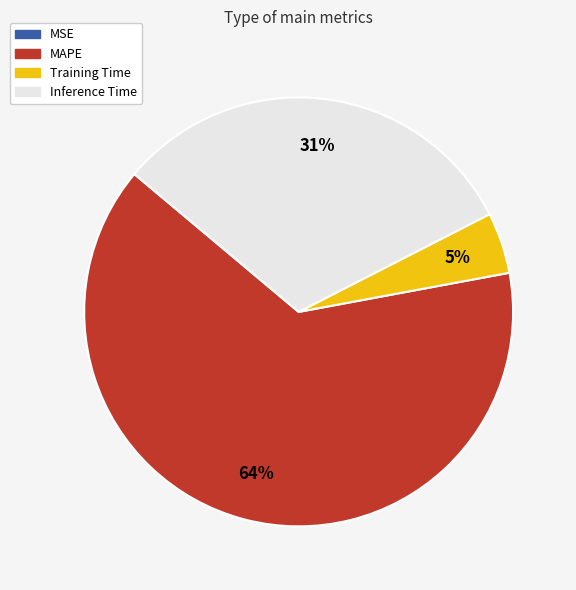

Which has a higher value, Training Time or MAPE?

MAPE